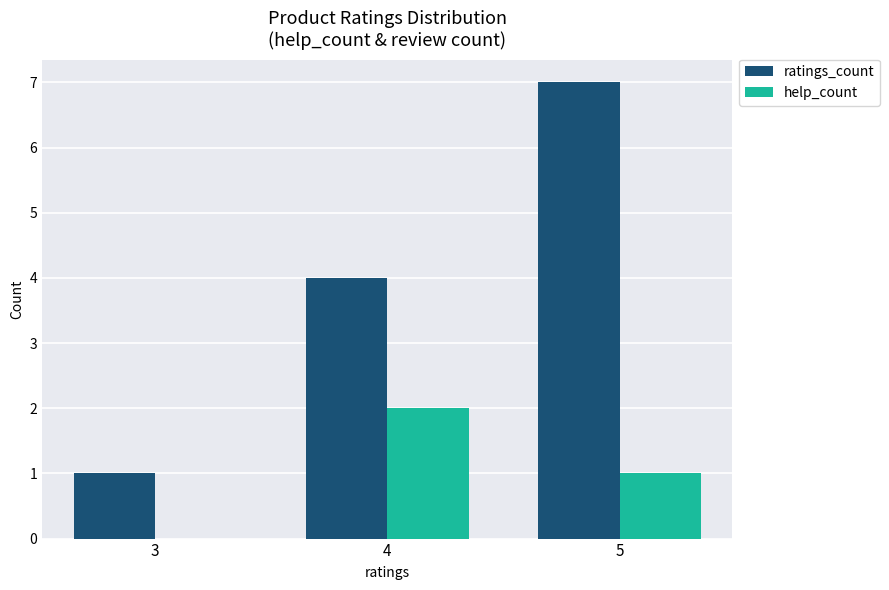

Is it true that ratings_count equals 6 at 4?

False